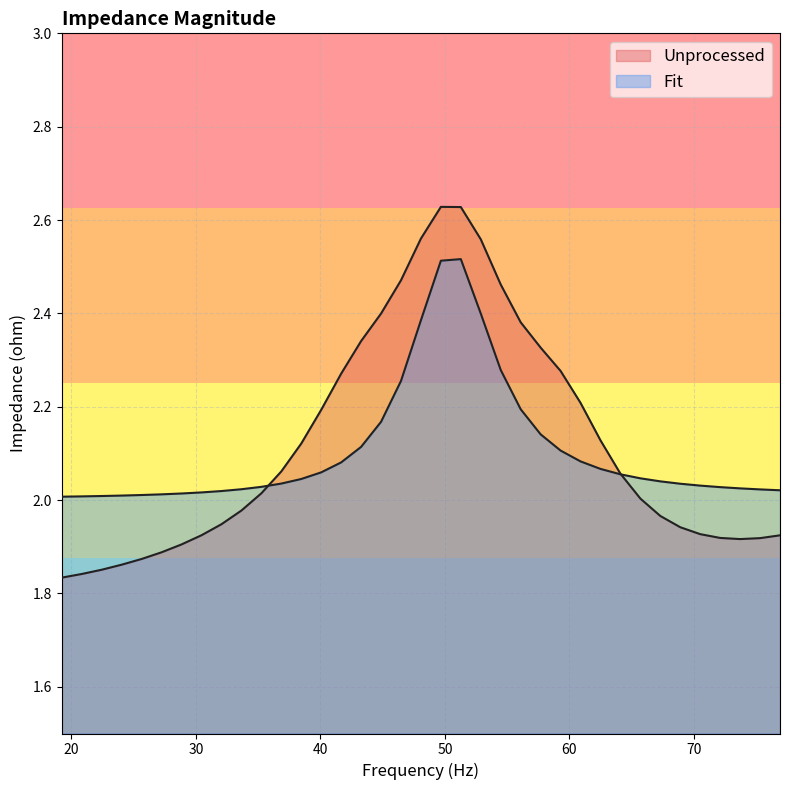

How many lines are shown in the chart?

2